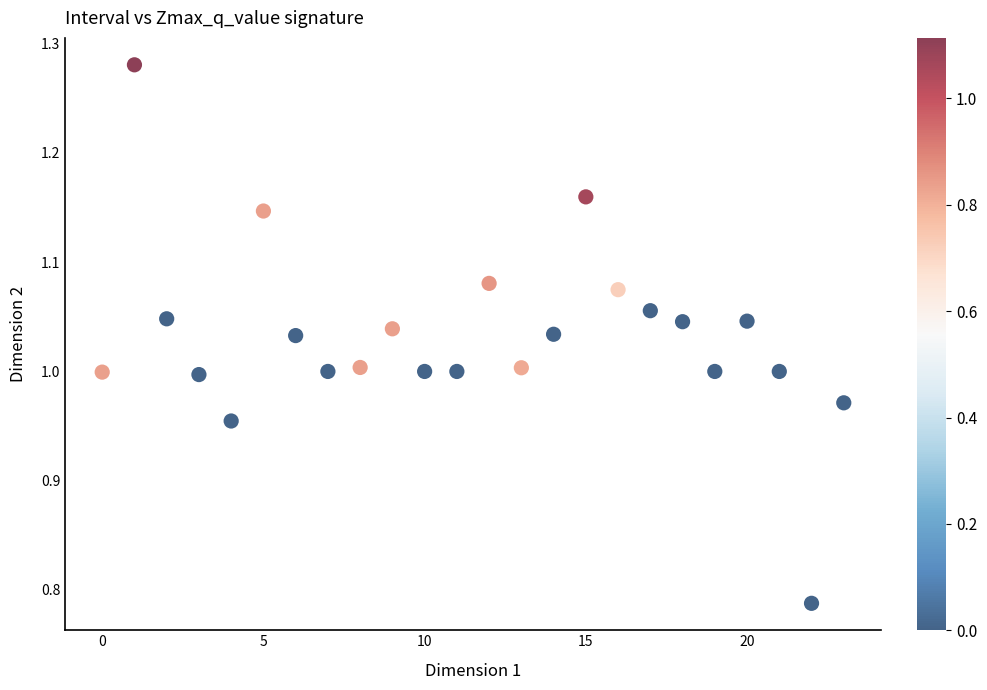

What is the range of Y values (max minus min)?

0.5